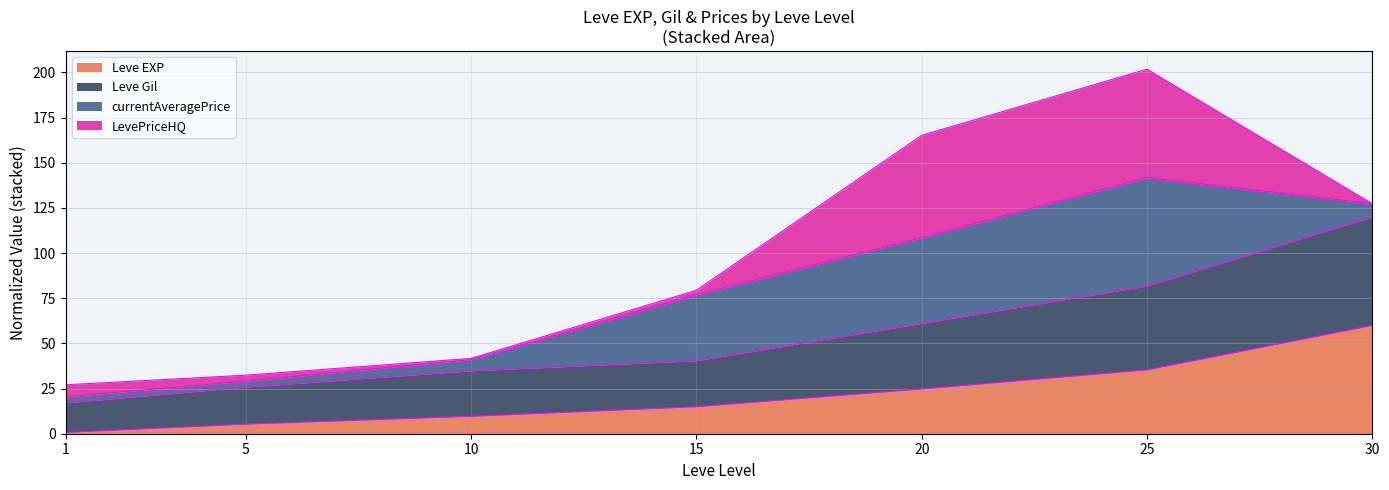

What is the difference between the Leve EXP values at 1 and 20?

24.1